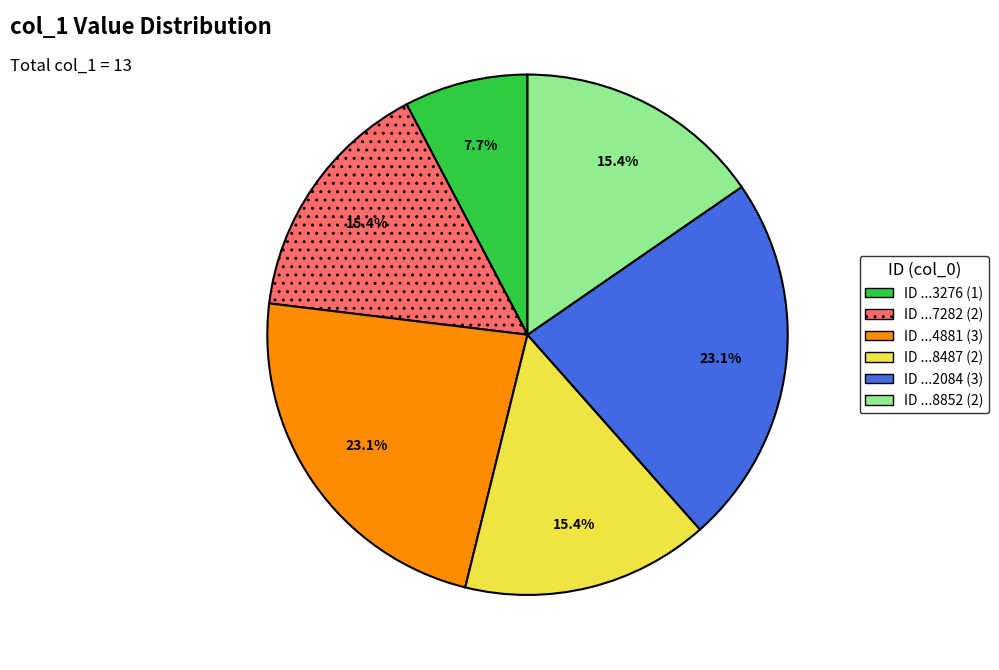

Is there any slice that represents more than half of the pie?

No